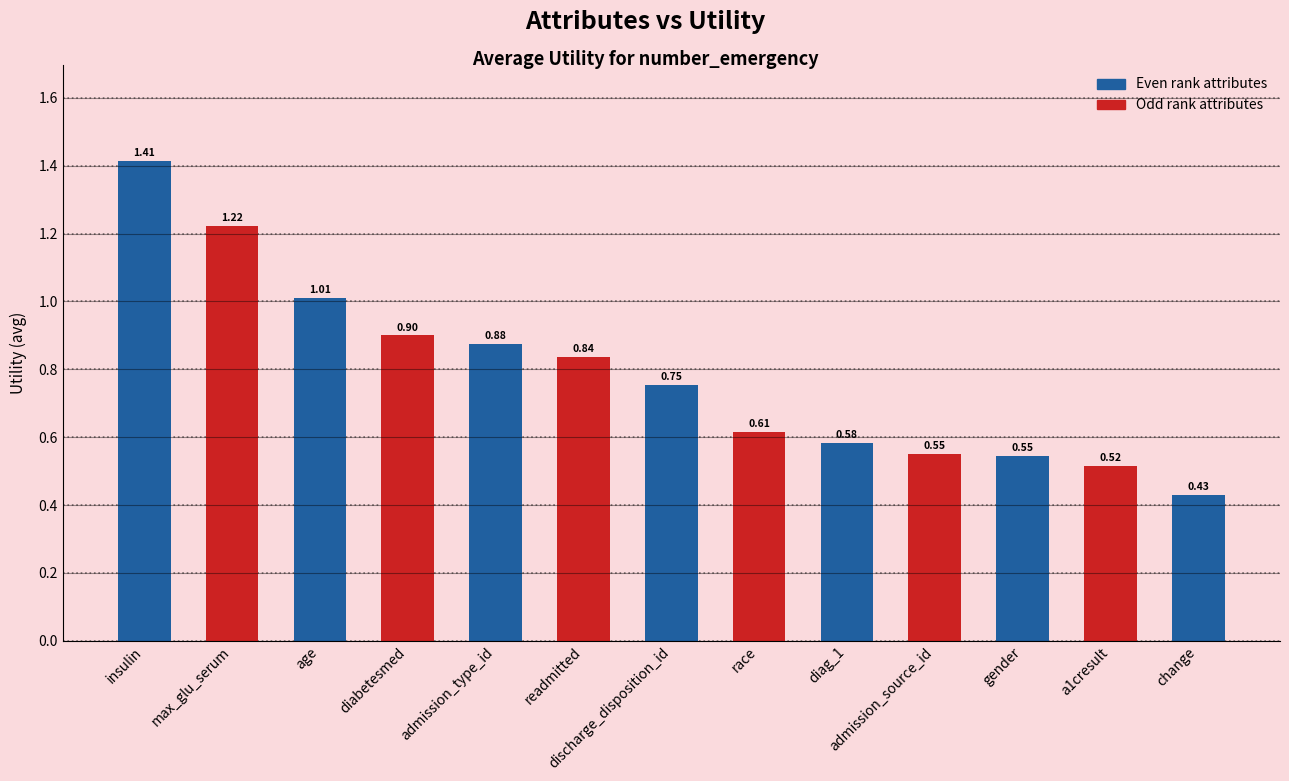

What is the difference between the maximum and second lowest values?

0.9